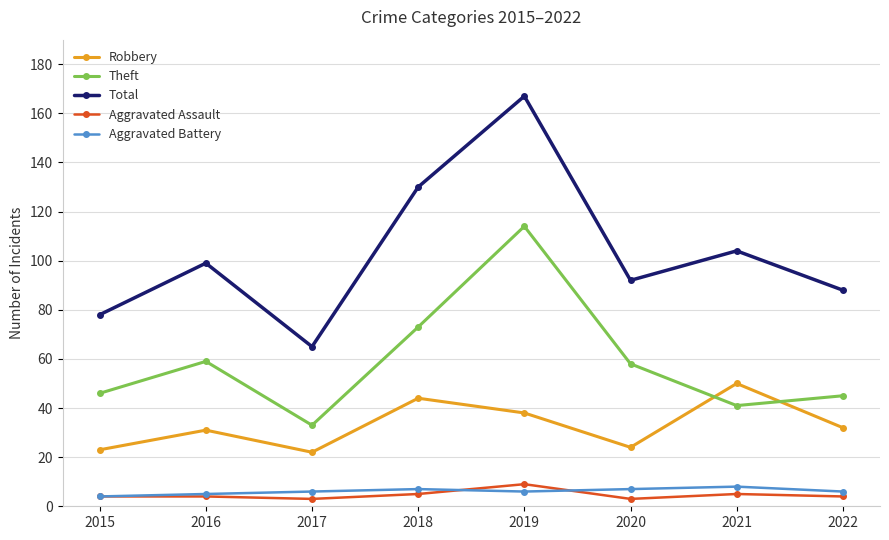

True or false: Theft has a value of 41 at 2021.

True